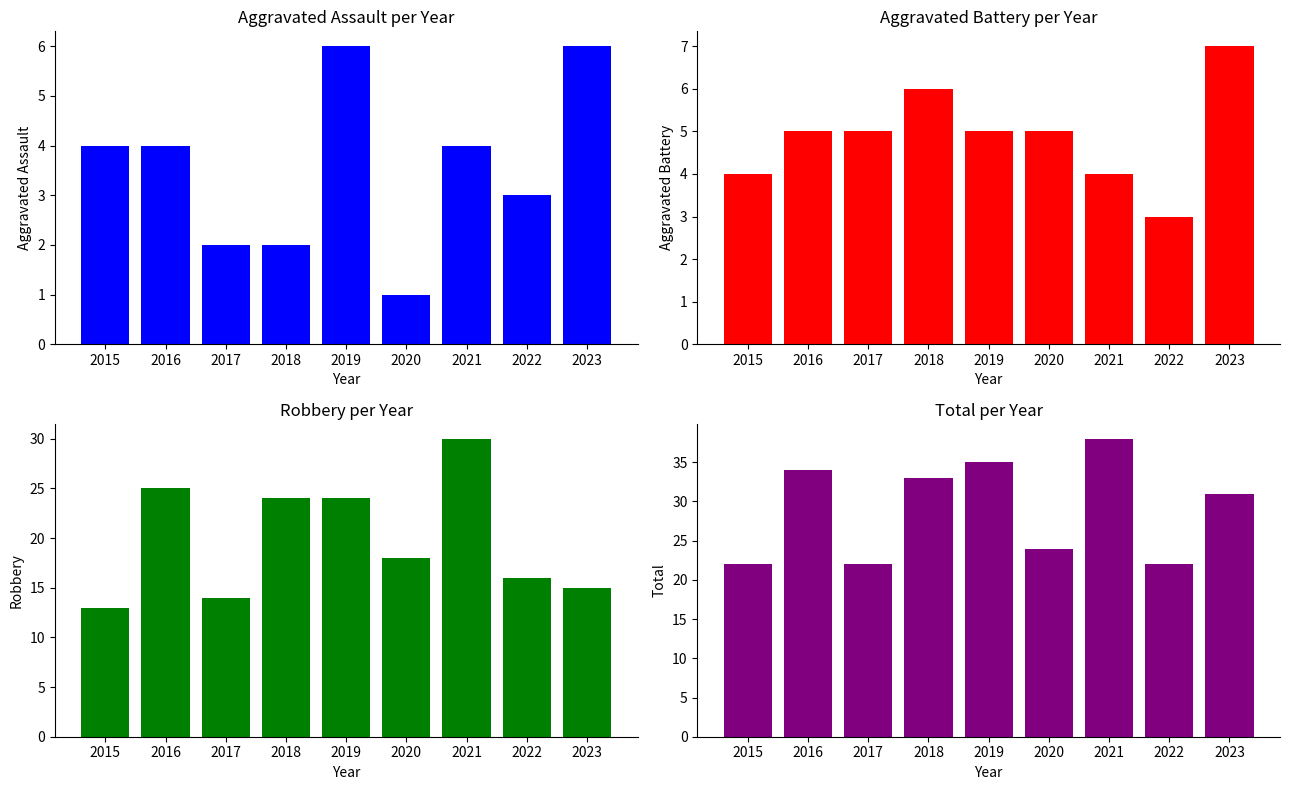

What is the value of the Aggravated Battery bar at the 1st from the left?

4